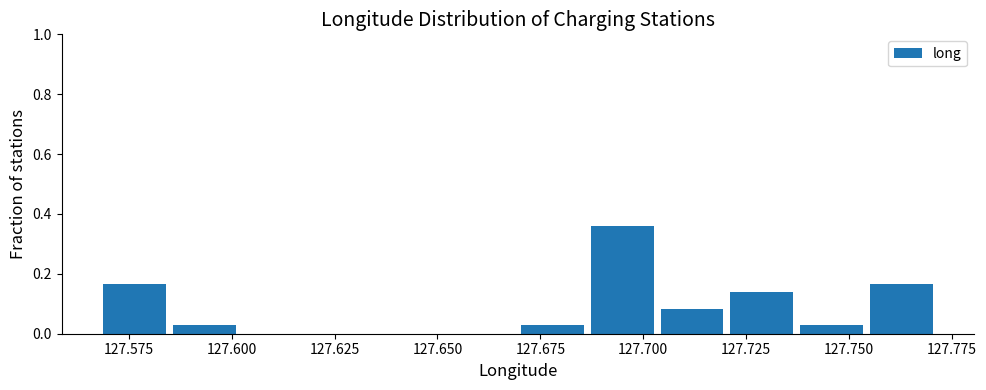

Around what value on the x-axis is the tallest bar? Give the approximate position of its centre, as read against the axis.

127.695